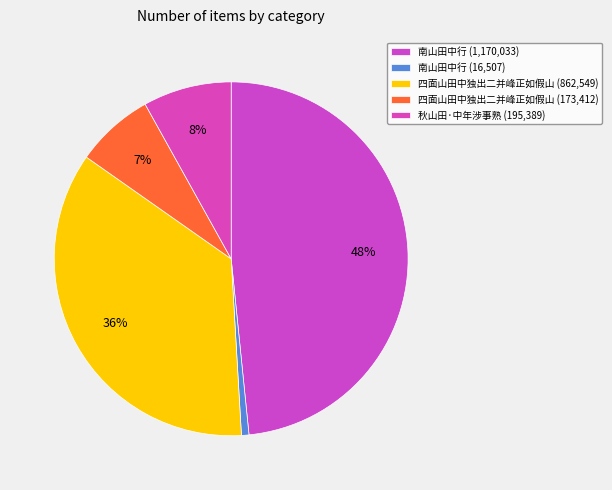

What is the smallest slice in the pie chart?

南山田中行 (16507)